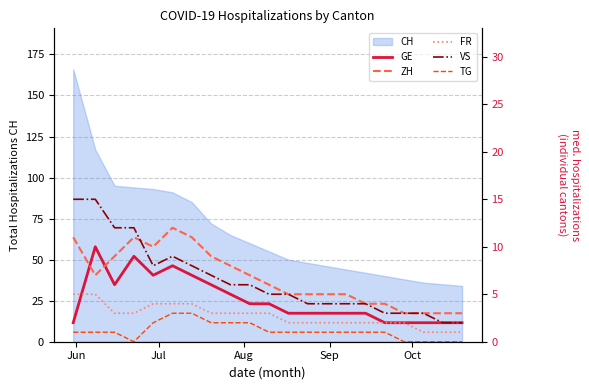

What is the average value of the FR series?

3